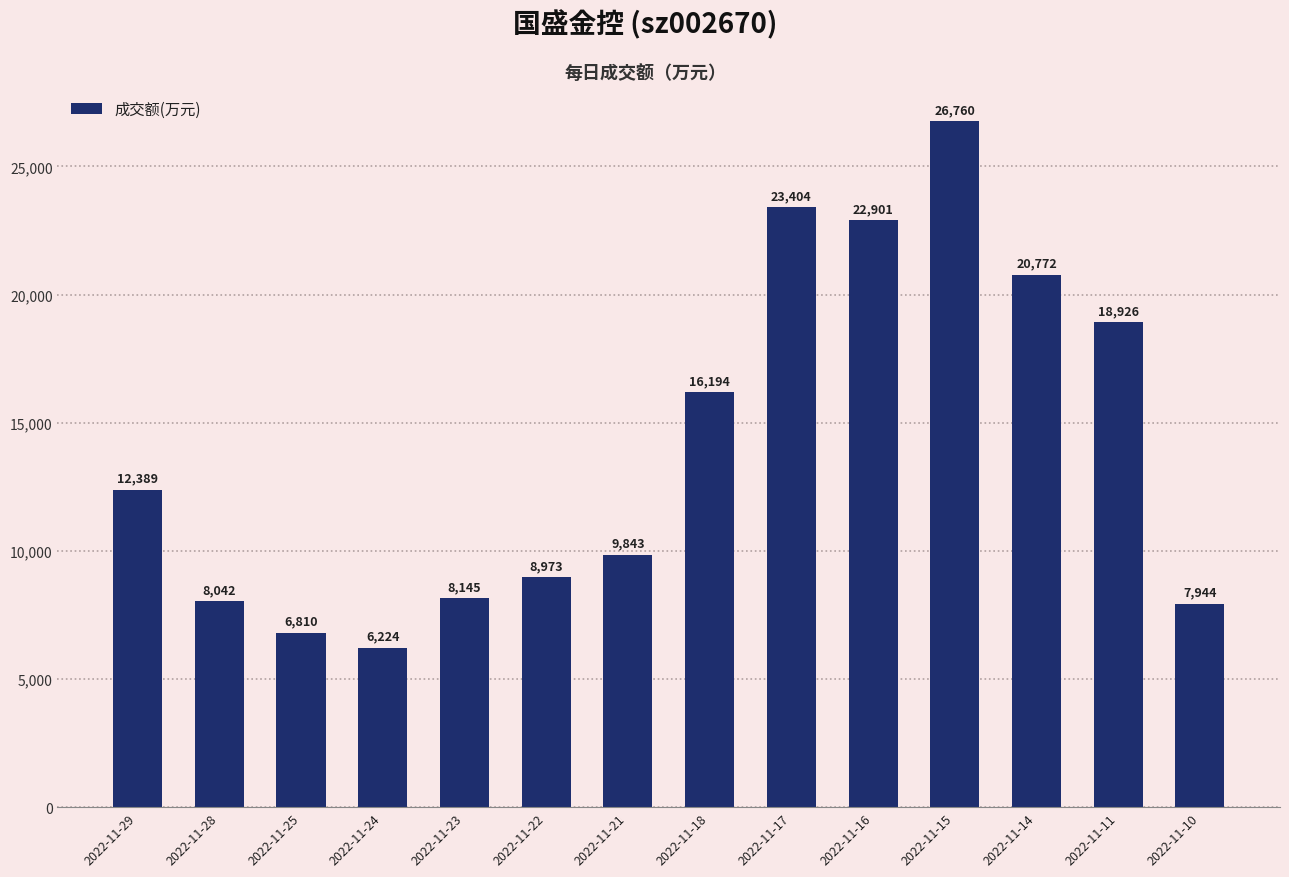

What value does the data have at 2022-11-24, to the nearest 10?

6220